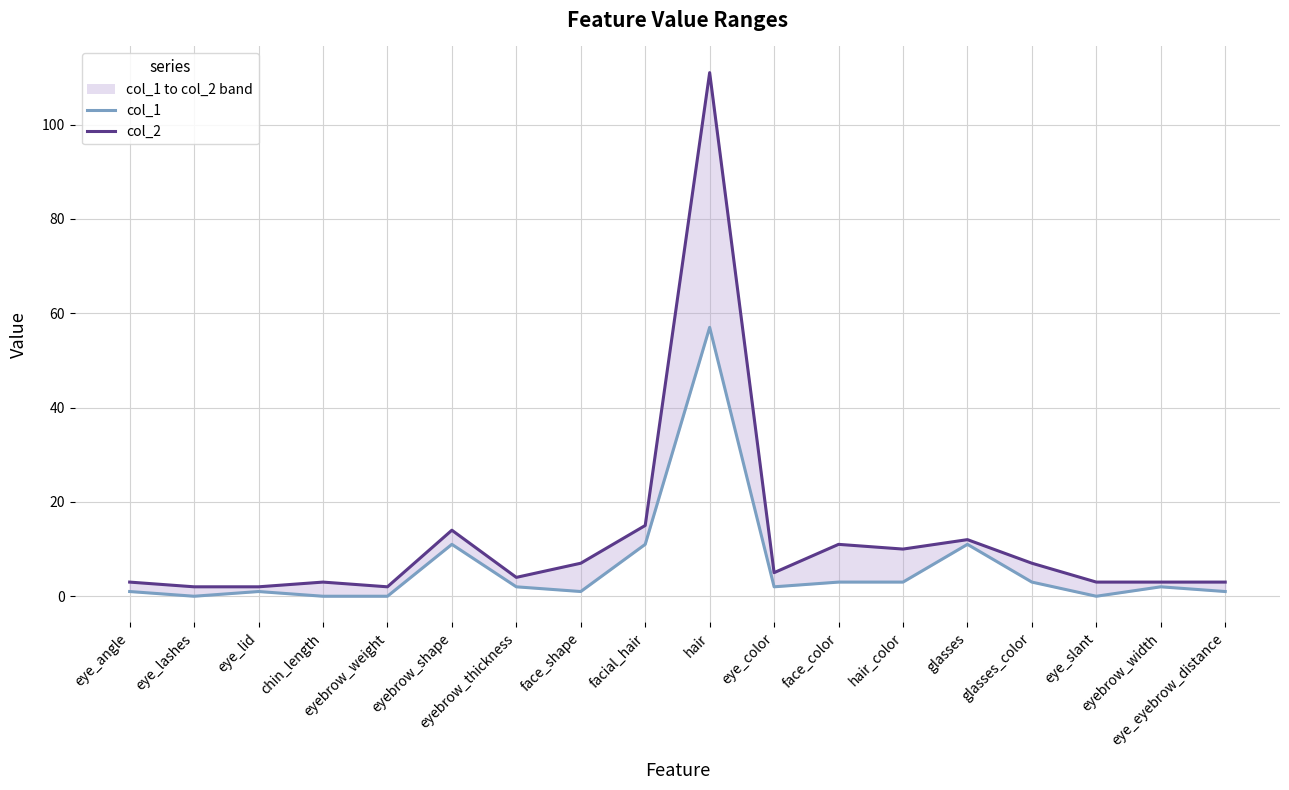

Reading left to right, transcribe all the data shown in this chart.

col_1: eye_angle=1	eye_lashes=0	eye_lid=1	chin_length=0	eyebrow_weight=0	eyebrow_shape=11	eyebrow_thickness=2	face_shape=1	facial_hair=11	hair=57	eye_color=2	face_color=3	hair_color=3	glasses=11	glasses_color=3	eye_slant=0	eyebrow_width=2	eye_eyebrow_distance=1
col_2: eye_angle=3	eye_lashes=2	eye_lid=2	chin_length=3	eyebrow_weight=2	eyebrow_shape=14	eyebrow_thickness=4	face_shape=7	facial_hair=15	hair=111	eye_color=5	face_color=11	hair_color=10	glasses=12	glasses_color=7	eye_slant=3	eyebrow_width=3	eye_eyebrow_distance=3